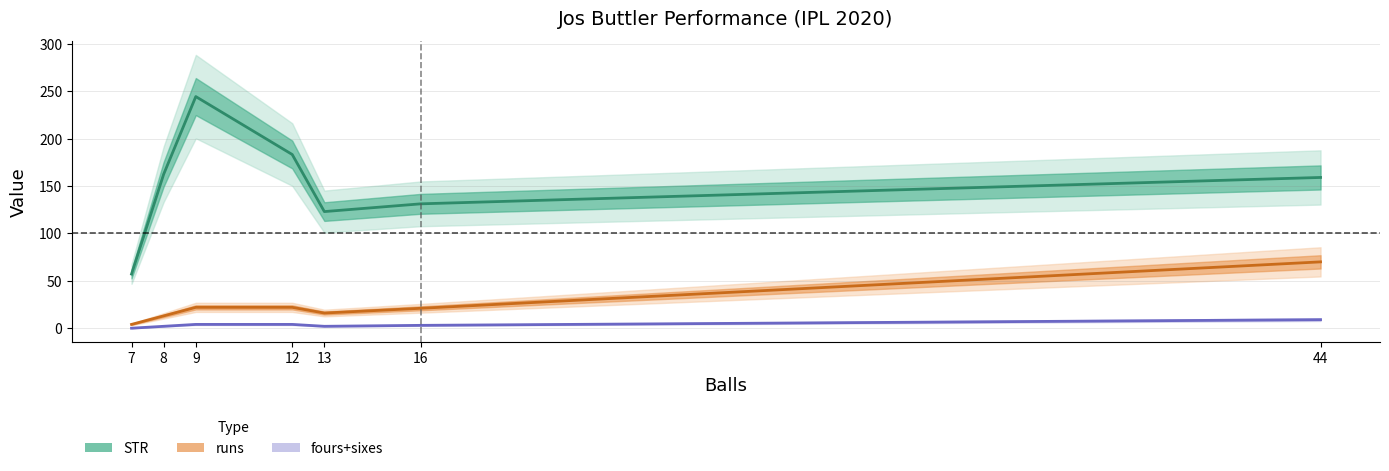

True or false: runs and fours+sixes intersect in this chart.

False